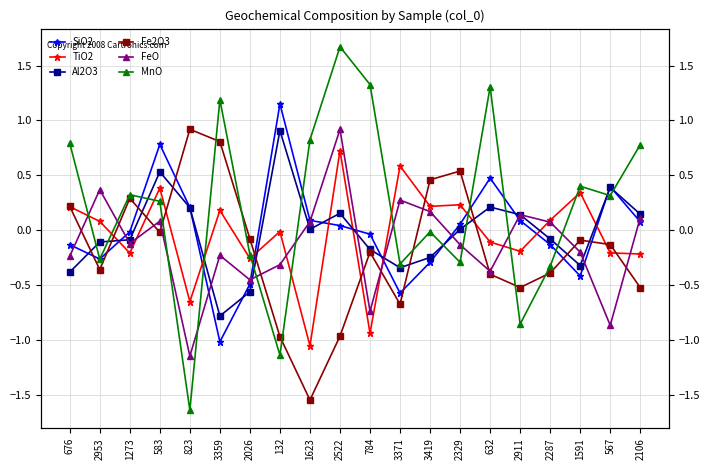

Where does the FeO series first go above 0?

2953